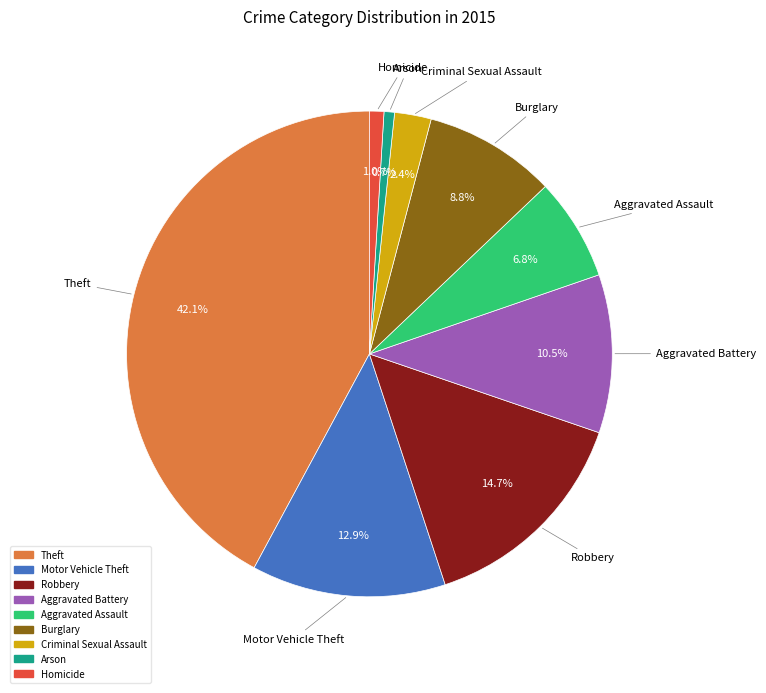

To the nearest percent, what is the average slice percentage?

11%